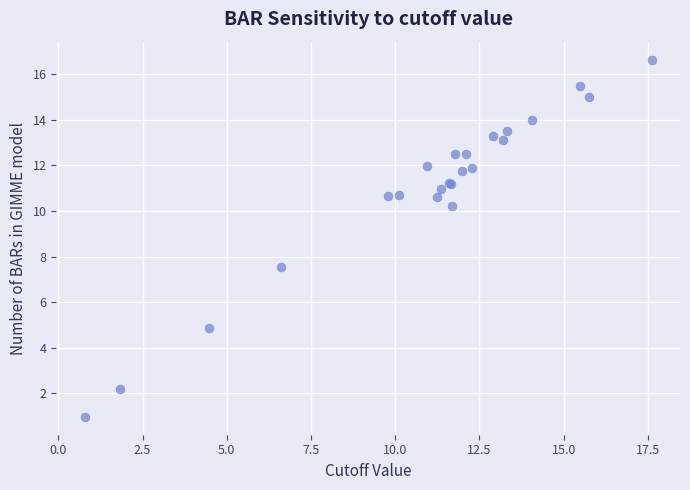

What Y value in the scatter plot is closest to 8?

7.5